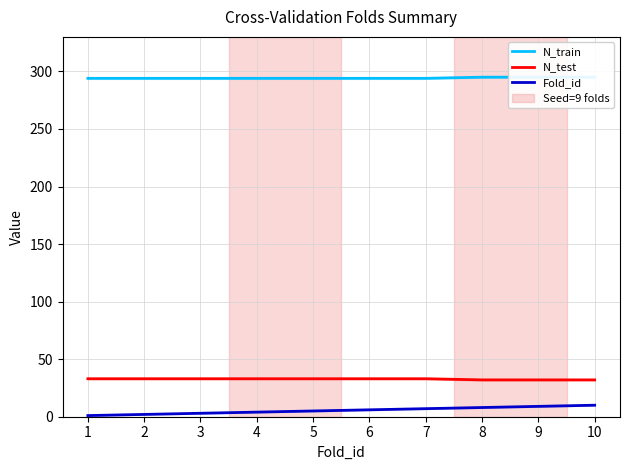

Reading left to right, transcribe all the data shown in this chart.

N_train: 1=294	2=294	3=294	4=294	5=294	6=294	7=294	8=295	9=295	10=295
N_test: 1=33	2=33	3=33	4=33	5=33	6=33	7=33	8=32	9=32	10=32
Fold_id: 1=1	2=2	3=3	4=4	5=5	6=6	7=7	8=8	9=9	10=10